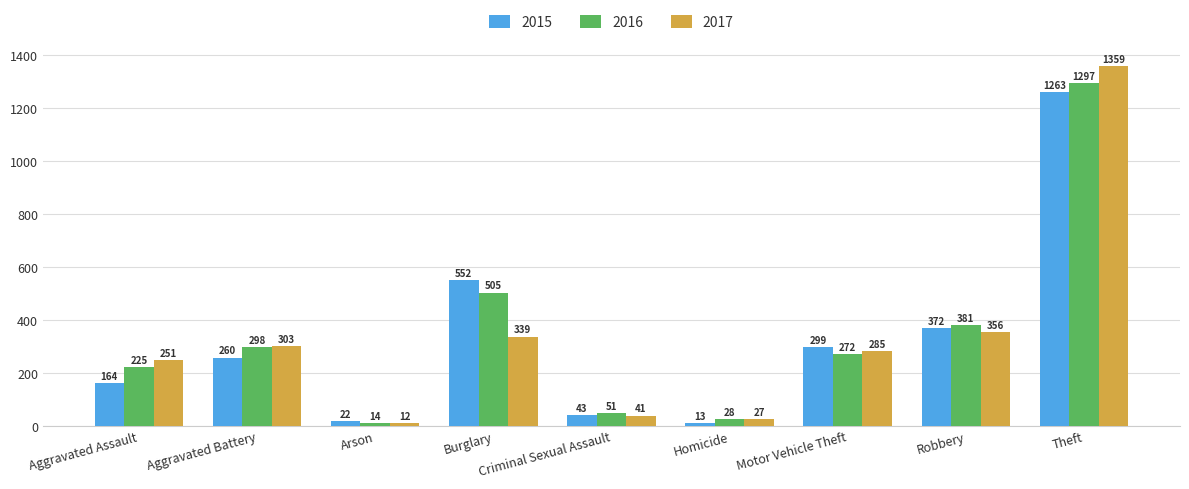

Does the chart contain any negative values?

No